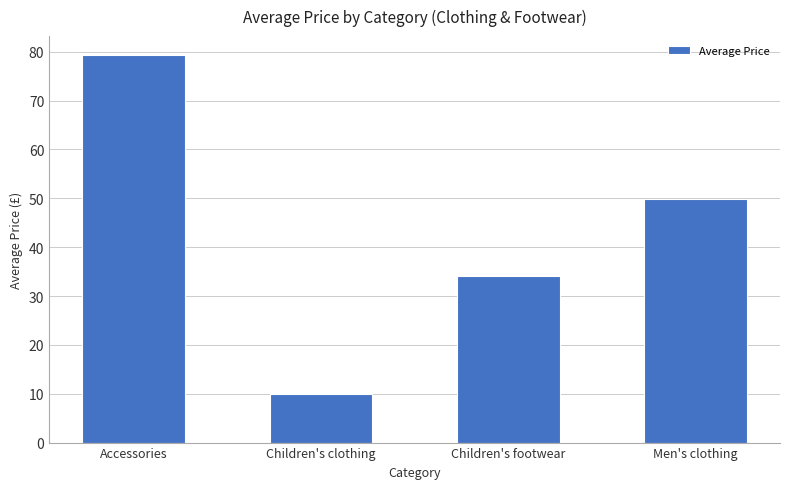

What is the smallest value displayed?

9.9